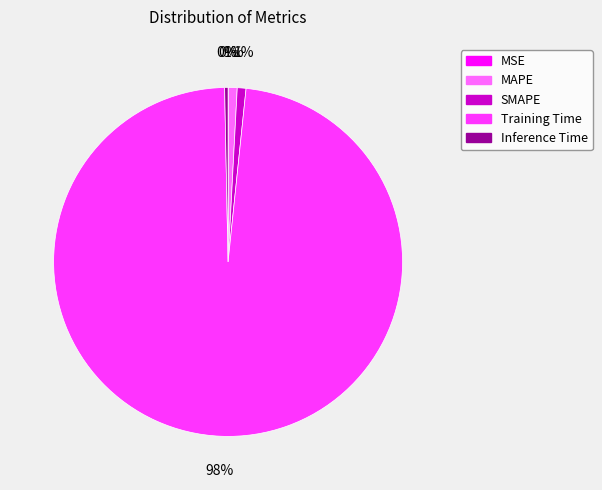

Between Training Time and MAPE, which is larger?

Training Time